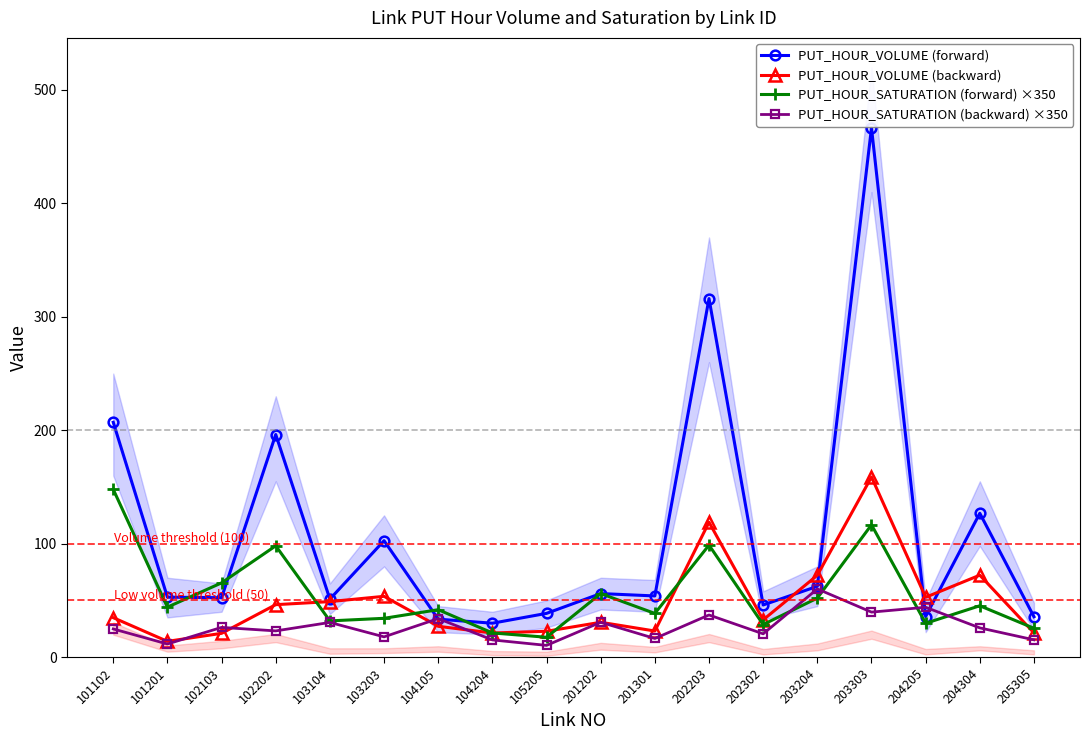

Is the value of PUT_HOUR_SATURATION (backward) ×350 at 202302 greater than the value of PUT_HOUR_VOLUME (backward) at 204205?

No